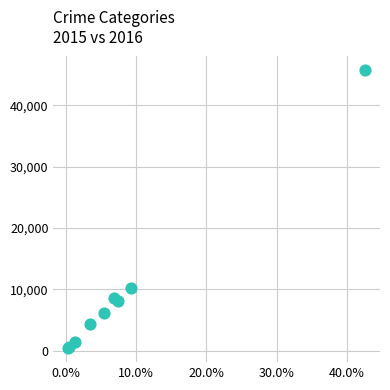

What Y value in the scatter plot is closest to 23058?

10298